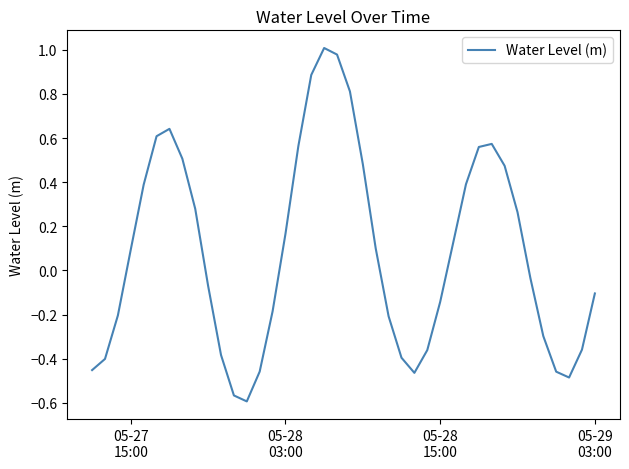

What is the difference between the maximum and minimum values?

1.6